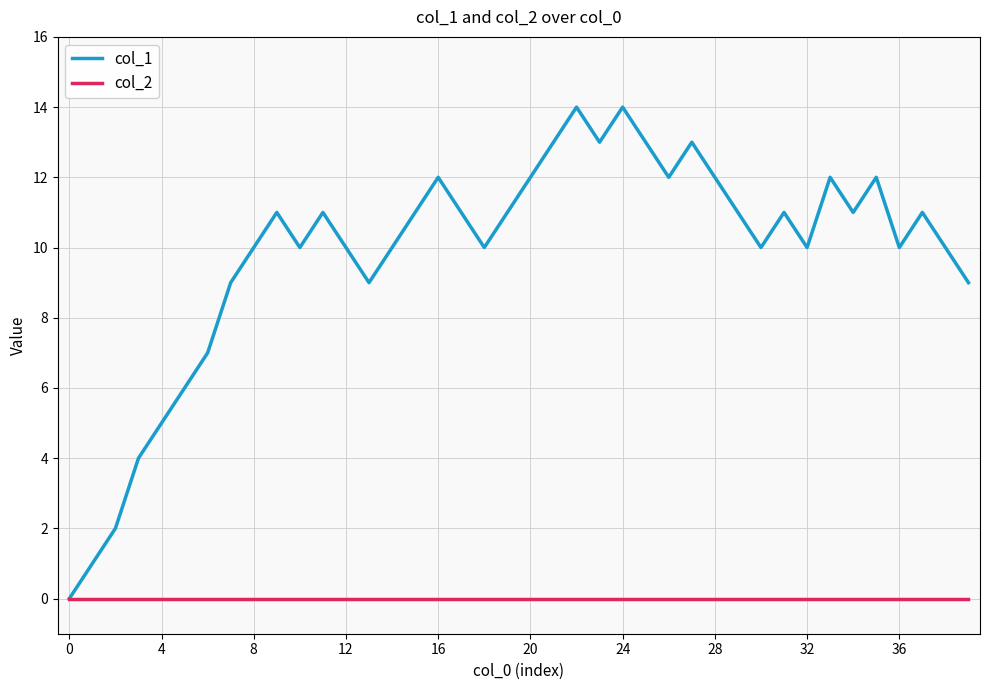

List the series in order of their peak value, highest first.

col_1, col_2